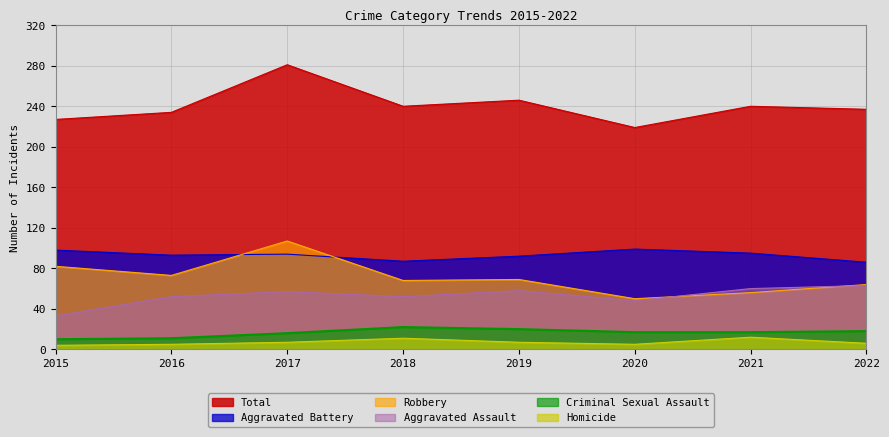

The value of Robbery at 2015 is 19. True or false?

False